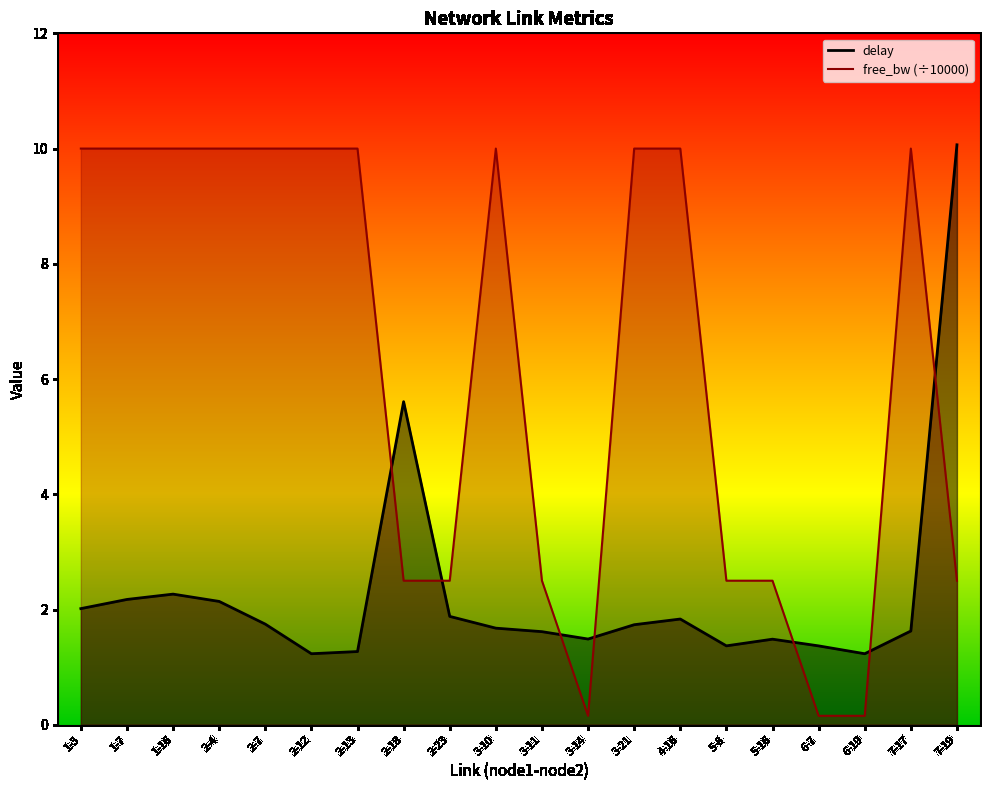

What is the value of the free_bw (÷10000) point at the 18th from the left?

0.2